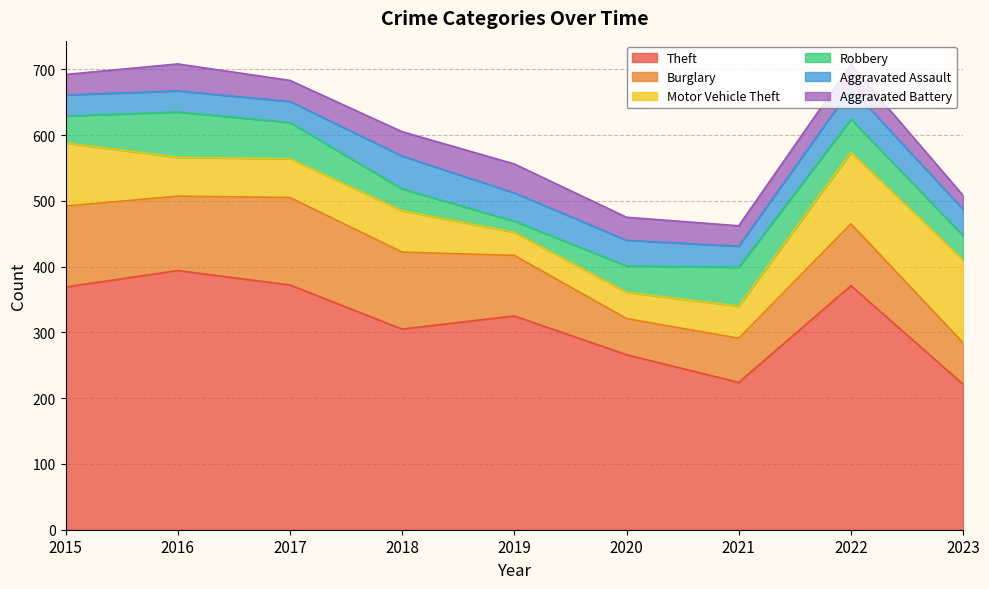

At how many categories does at least one series exceed 164?

9